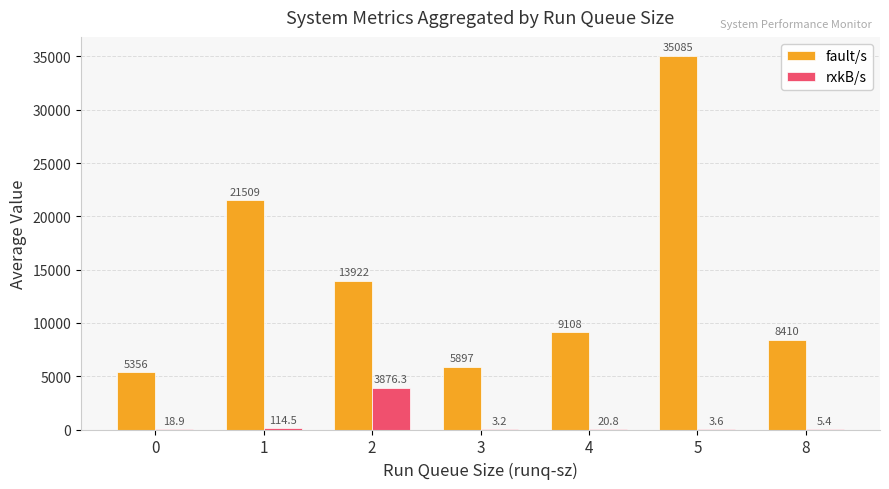

Reading right to left, extract all data points from this chart.

fault/s: 8=8410.0	5=35085.0	4=9108.0	3=5897.3	2=13922.4	1=21509.0	0=5355.5
rxkB/s: 8=5.4	5=3.6	4=20.8	3=3.2	2=3876.3	1=114.5	0=18.9